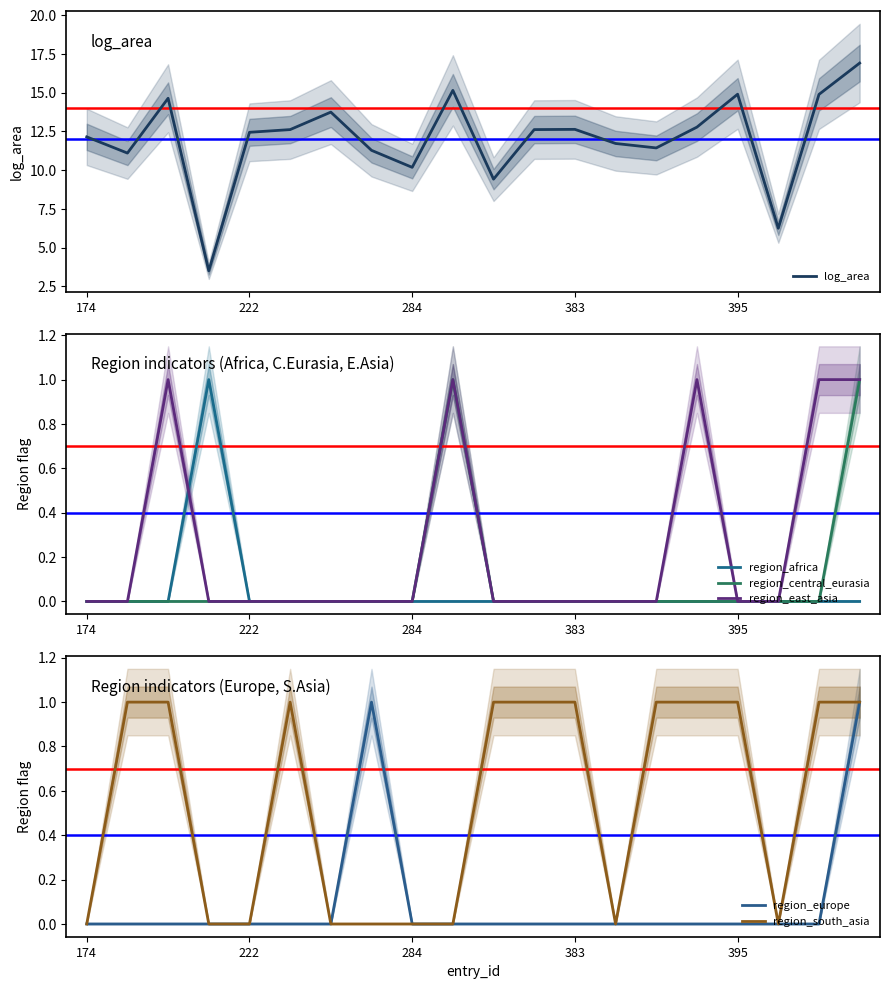

True or false: region_east_asia and region_europe intersect in this chart.

False